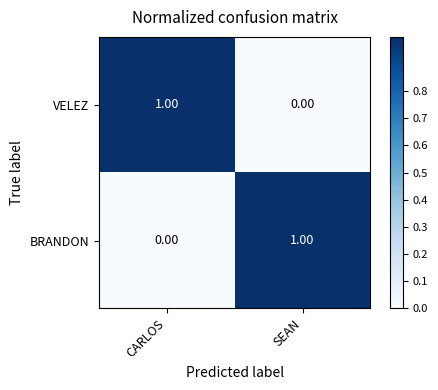

Which category has the lowest value in the BRANDON series?

CARLOS